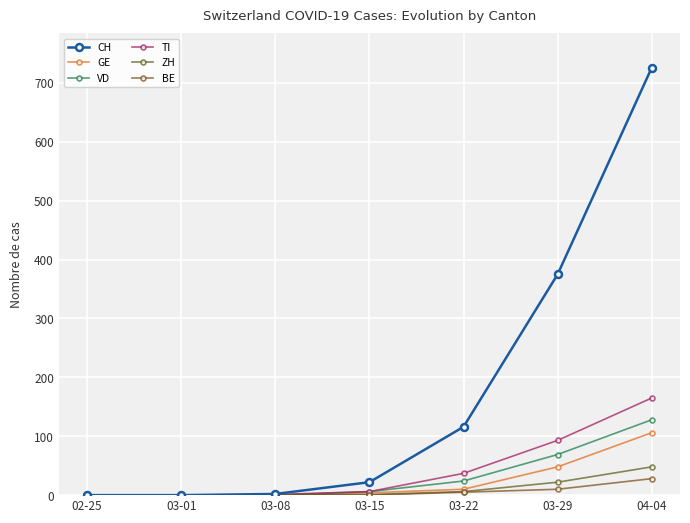

The value of TI at 03-08 is 1. True or false?

True